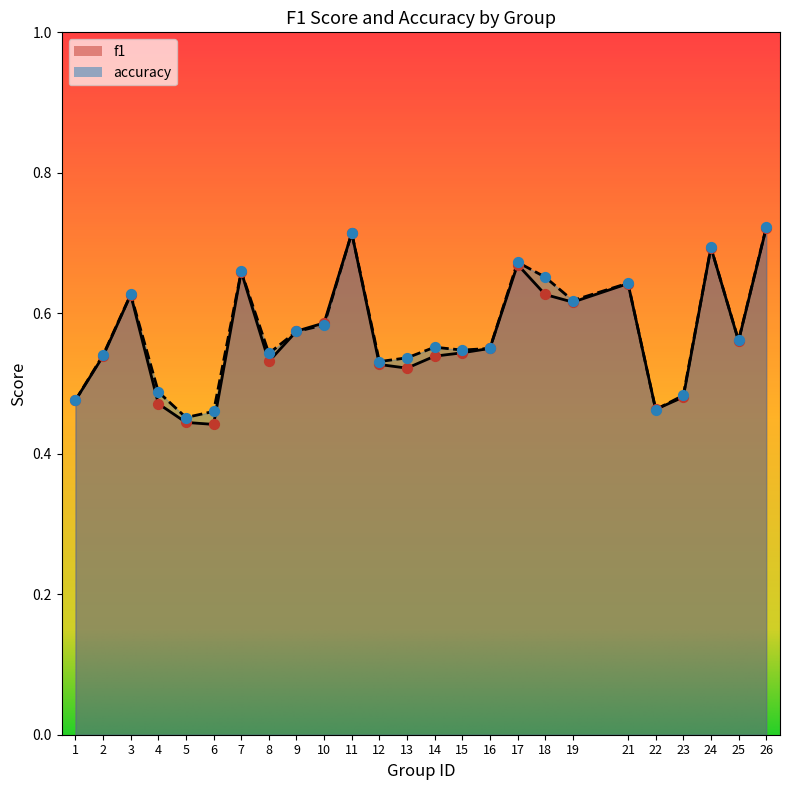

Is the value of f1 at 1 greater than the value of accuracy at 24?

No